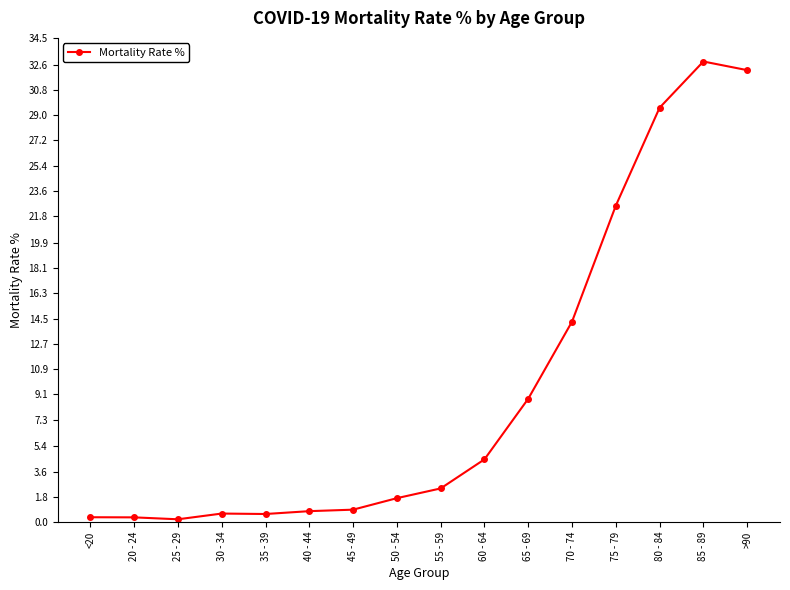

True or false: the data has more than 0 interior local peaks.

True